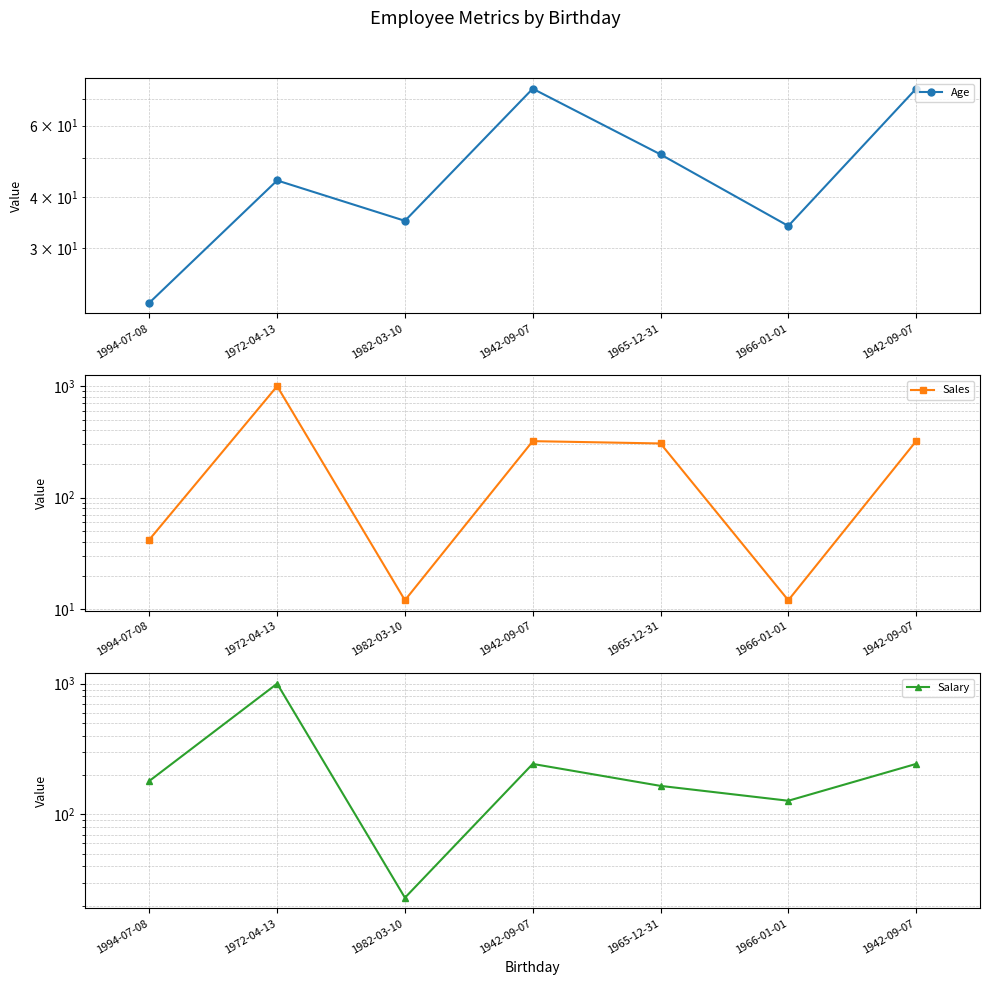

At which category does Salary reach its first local valley?

1982-03-10